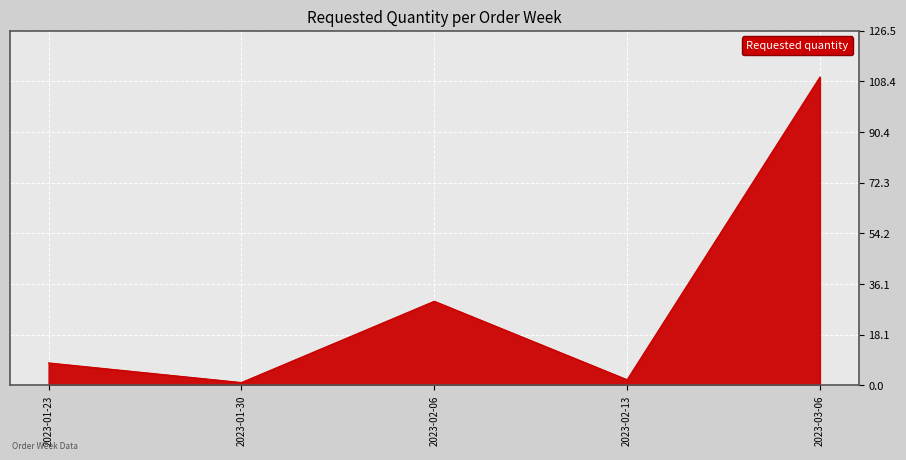

Reading right to left, transcribe all the data shown in this chart.

110	2	30	1	8